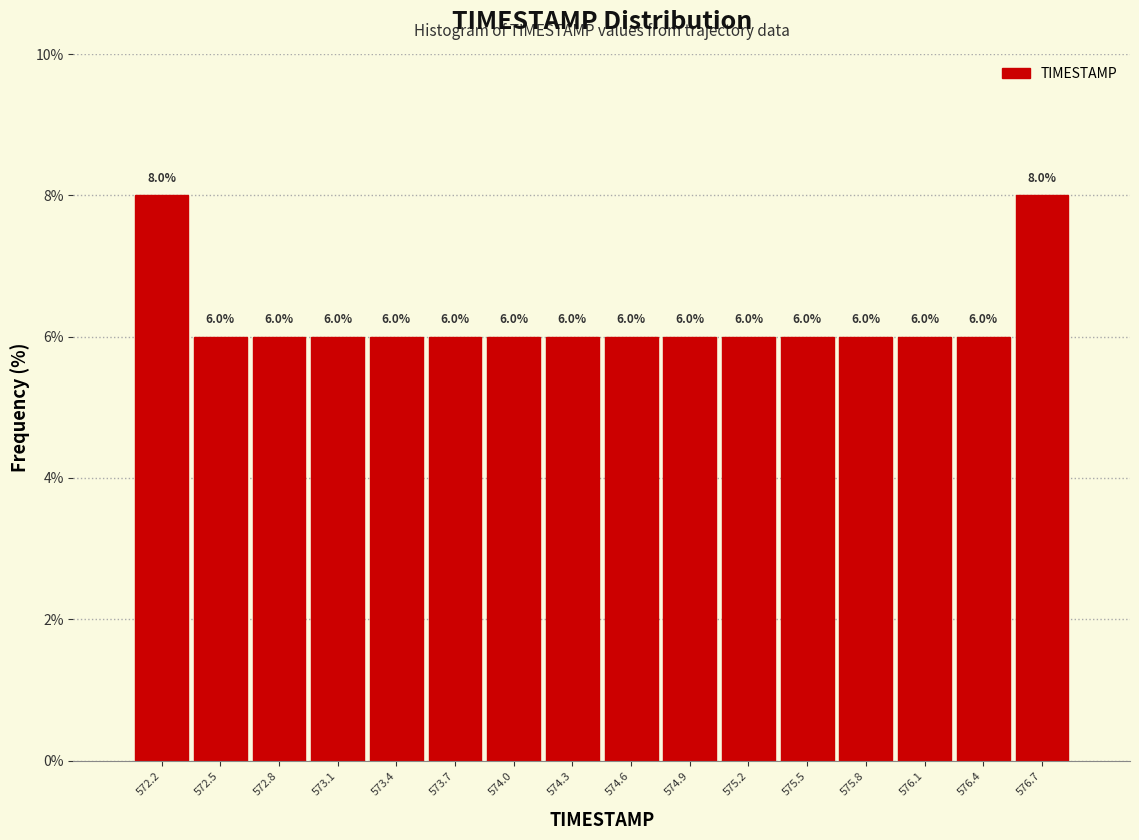

Reading left to right, transcribe this chart: for each bar, give the range it covers on the x-axis and its height. The bar edges are not printed on the chart, so give them approximately, as read against the axis.

572.00 to 572.30: 8.0
572.30 to 572.60: 6.0
572.60 to 572.90: 6.0
572.90 to 573.25: 6.0
573.25 to 573.55: 6.0
573.55 to 573.85: 6.0
573.85 to 574.15: 6.0
574.15 to 574.45: 6.0
574.45 to 574.75: 6.0
574.75 to 575.05: 6.0
575.05 to 575.35: 6.0
575.35 to 575.70: 6.0
575.70 to 576.00: 6.0
576.00 to 576.30: 6.0
576.30 to 576.60: 6.0
576.60 to 576.90: 8.0